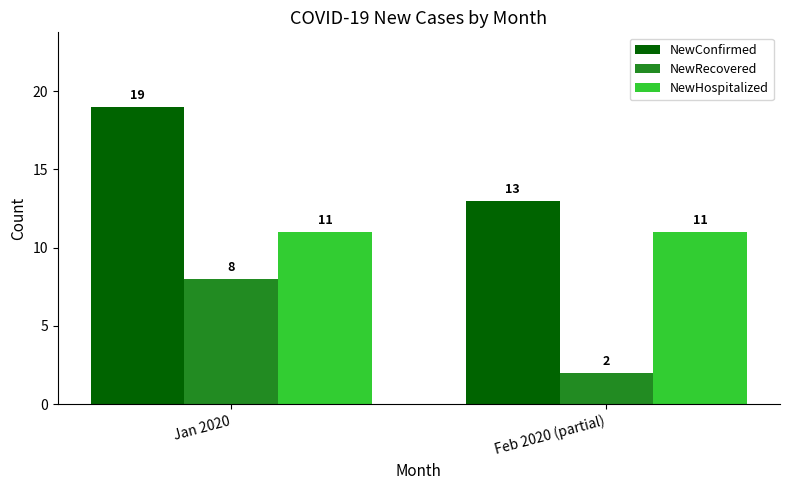

What is the label of the 1st bar from the left?

Jan 2020